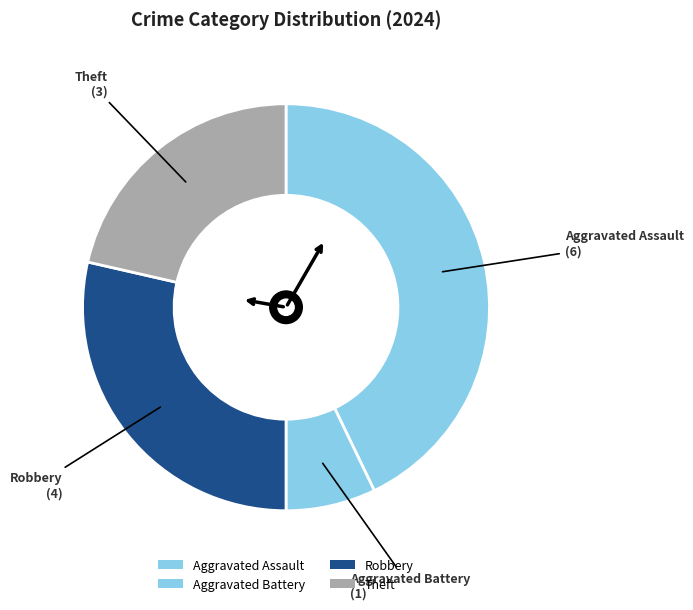

Do Theft and Aggravated Battery together represent more than half of the pie?

No